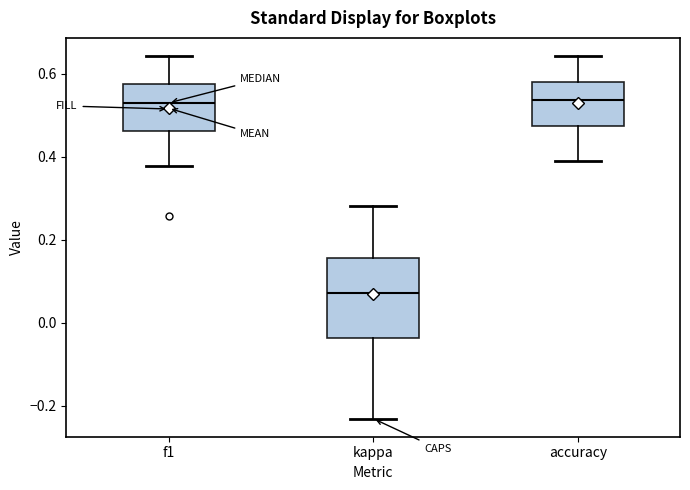

Which box's median line is the lowest?

kappa